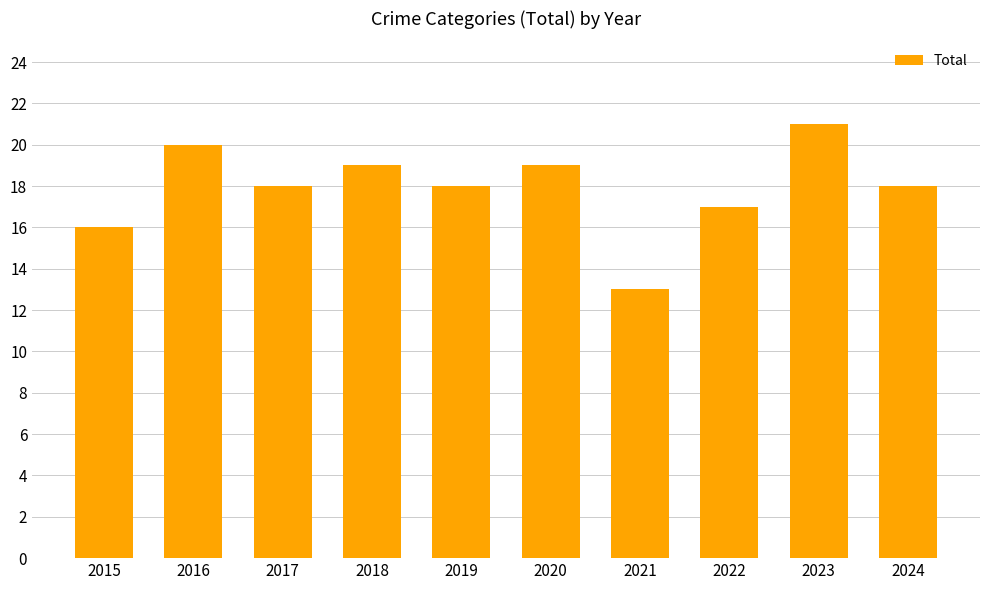

Reading left to right, transcribe all the data shown in this chart.

2015=16	2016=20	2017=18	2018=19	2019=18	2020=19	2021=13	2022=17	2023=21	2024=18